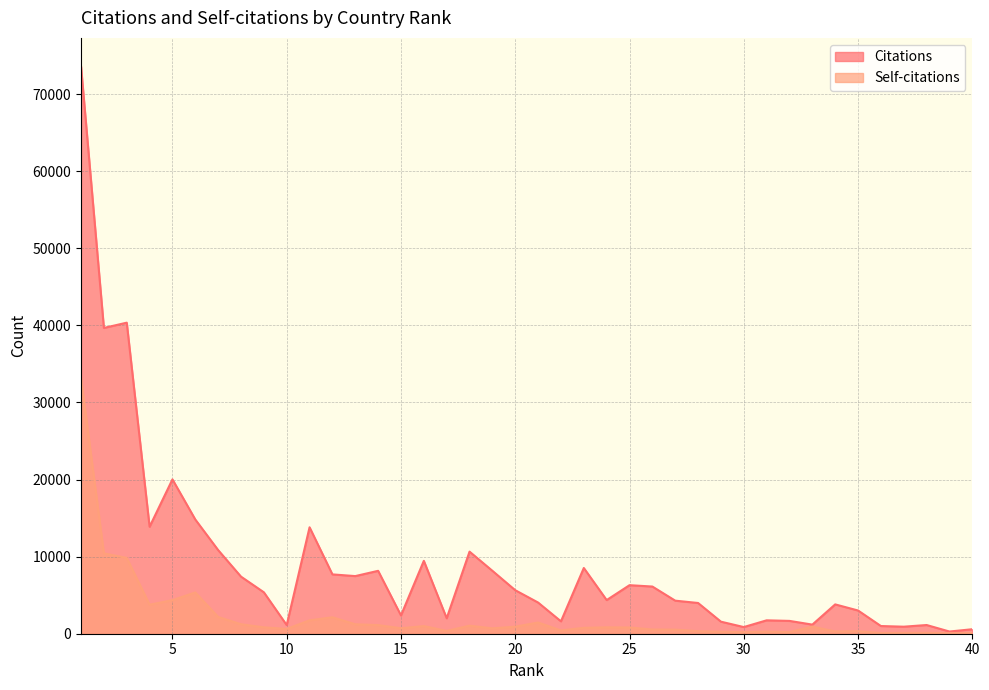

What is the total value across all series at 18?

11693